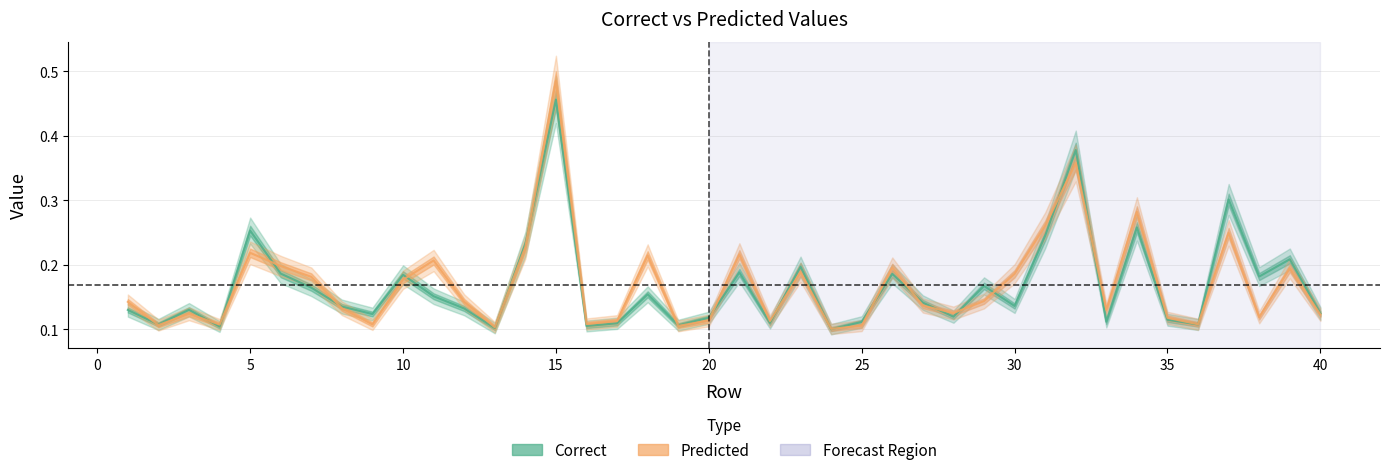

Is it true that Predicted equals 0.2 at 24?

False